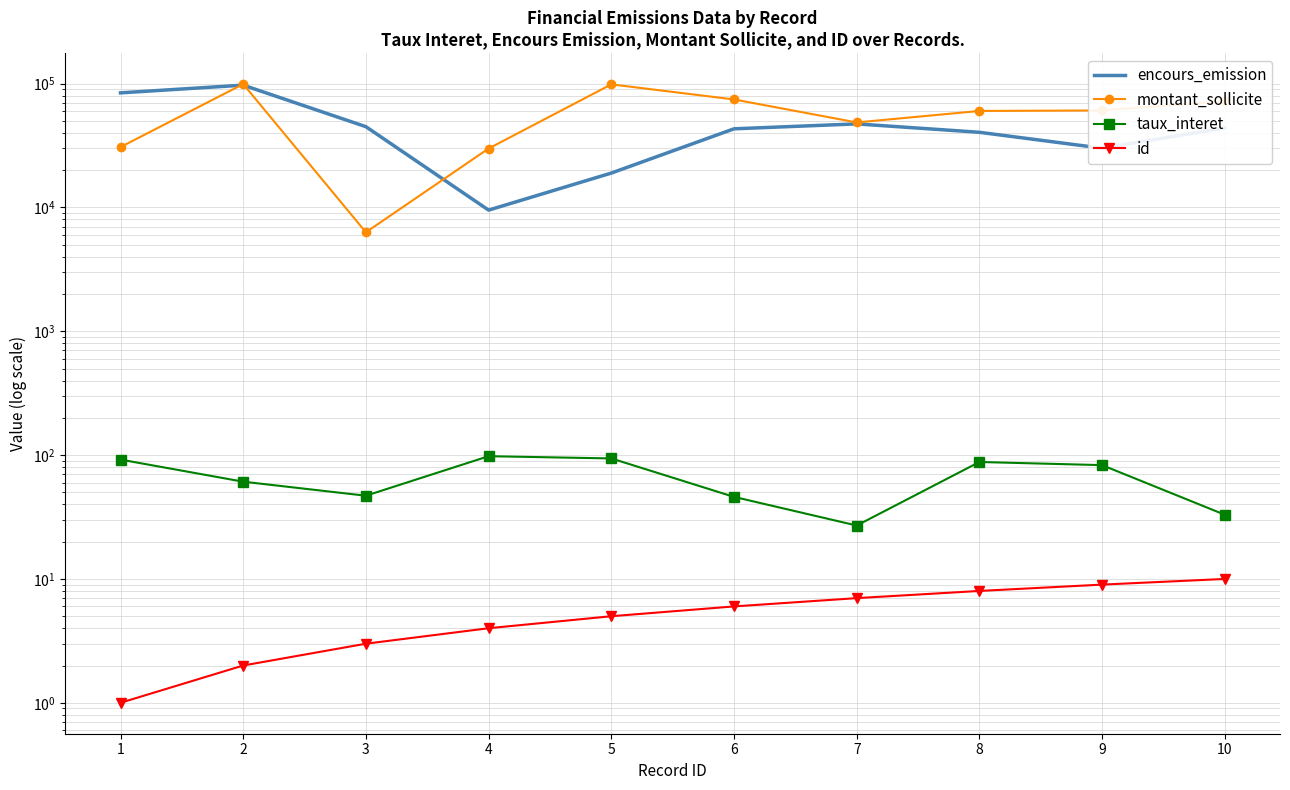

True or false: id has more than 1 interior local peaks.

False